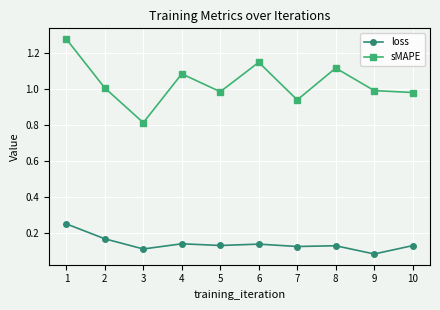

True or false: loss and sMAPE intersect in this chart.

False